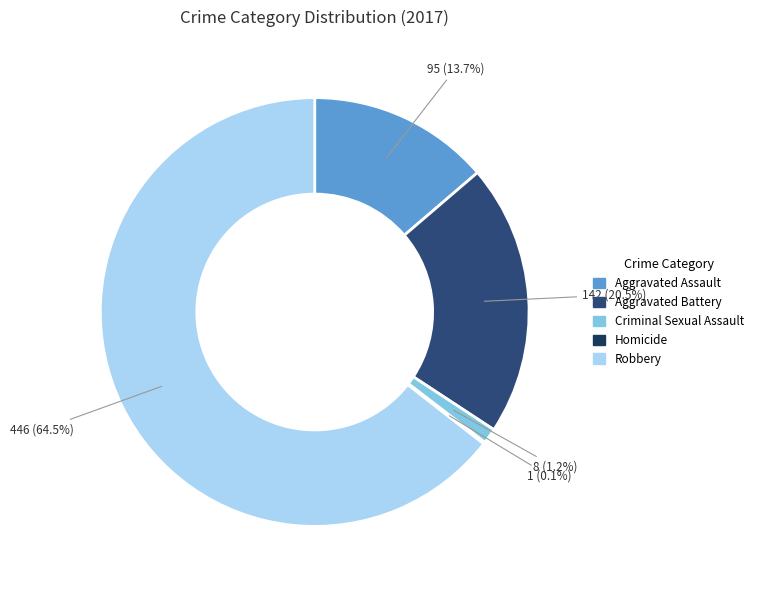

To the nearest percent, what is the difference between the largest and smallest slice percentages?

64%